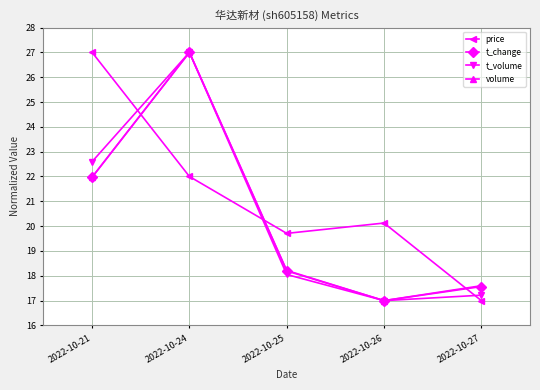

List the labels in order of volume value, largest first.

2022-10-24, 2022-10-21, 2022-10-25, 2022-10-27, 2022-10-26